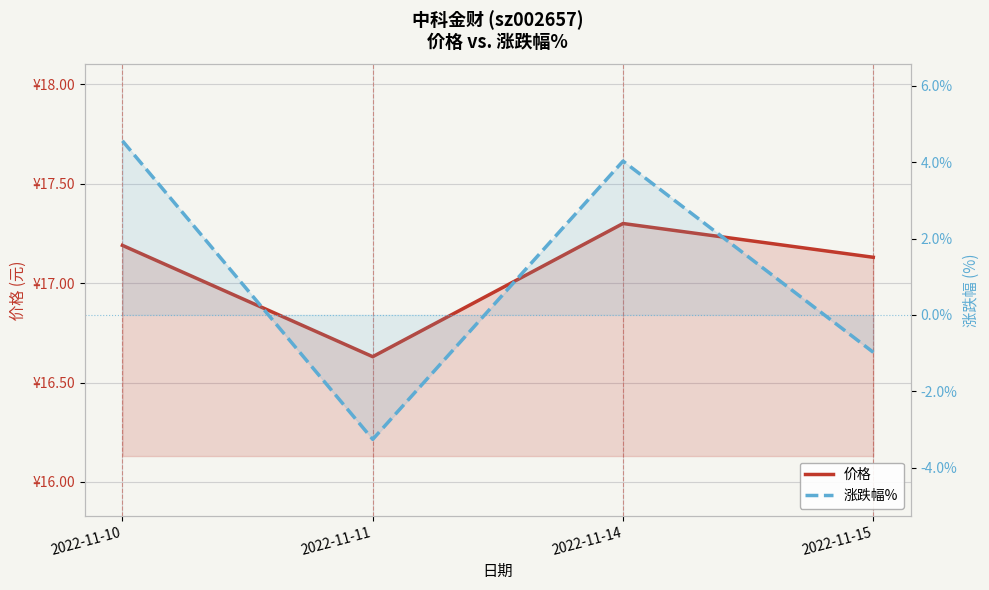

True or false: 涨跌幅% and 价格 cross at least once.

False